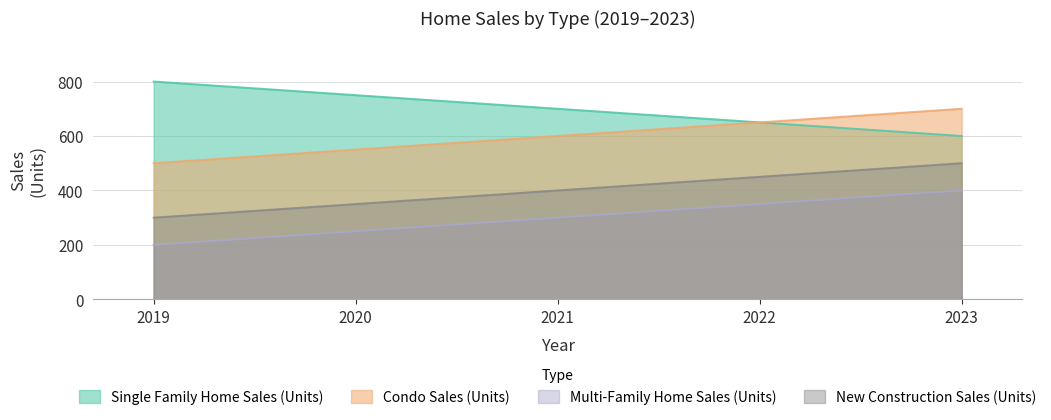

What are all the series names shown in the legend?

Single Family Home Sales (Units), Condo Sales (Units), Multi-Family Home Sales (Units), New Construction Sales (Units)